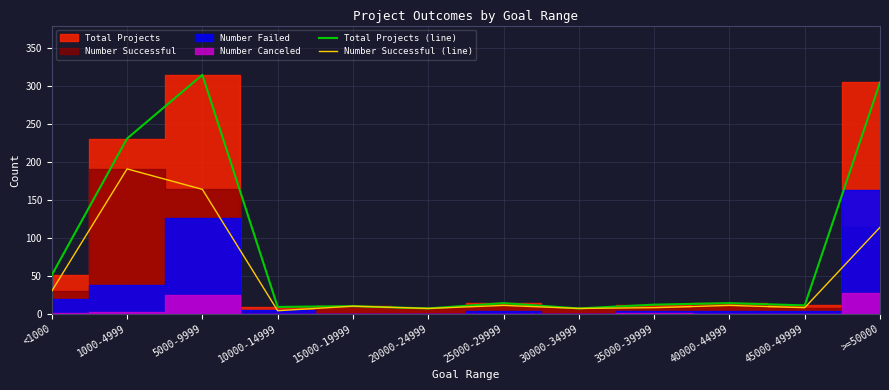

What position from the right is 10000-14999?

9